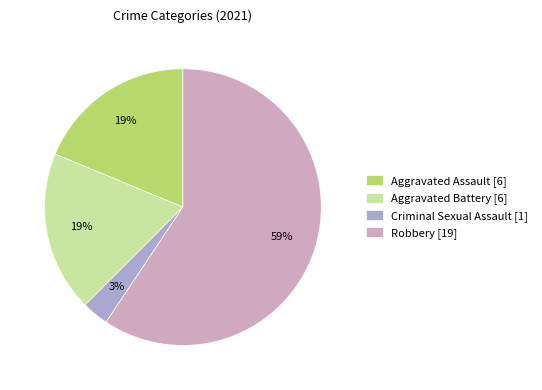

How many segments does this pie chart have?

4